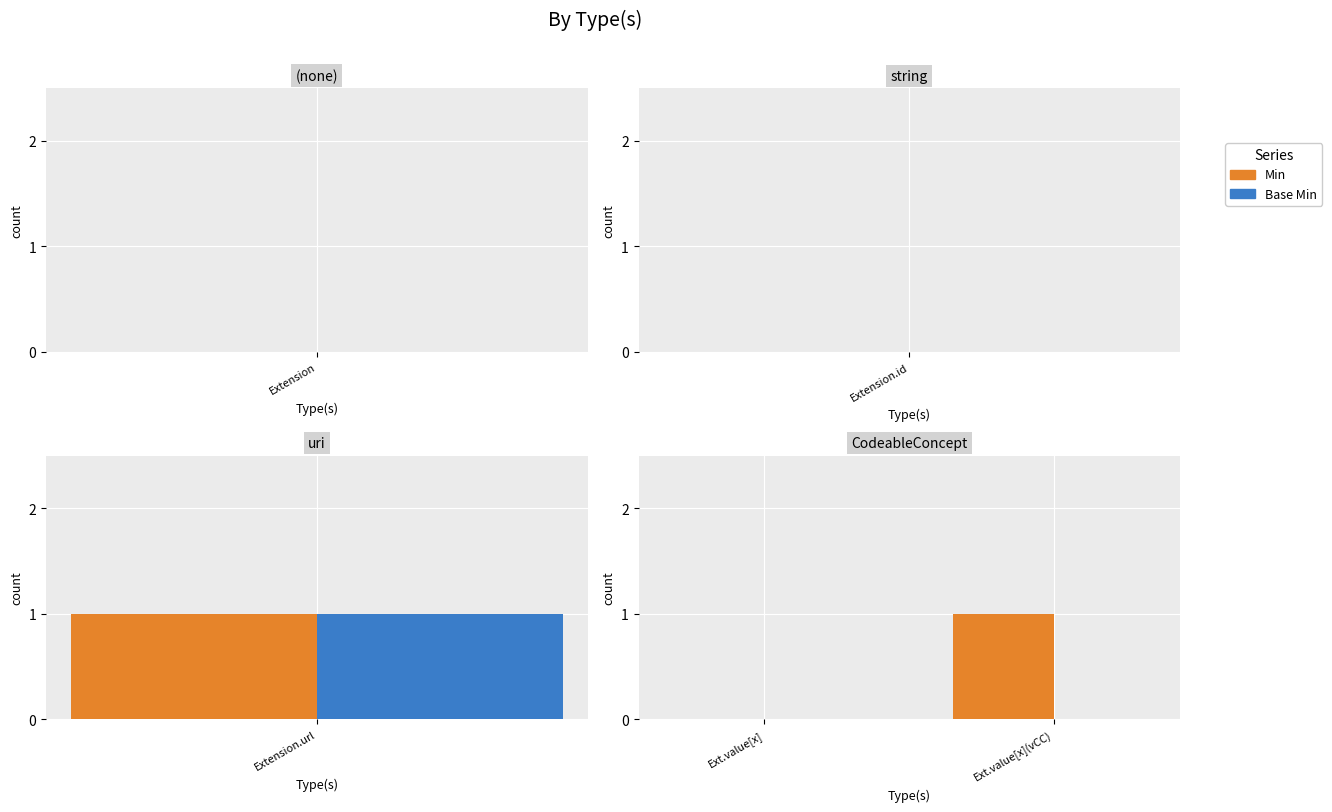

Which category has the lowest value across all series?

Ext.value[x]